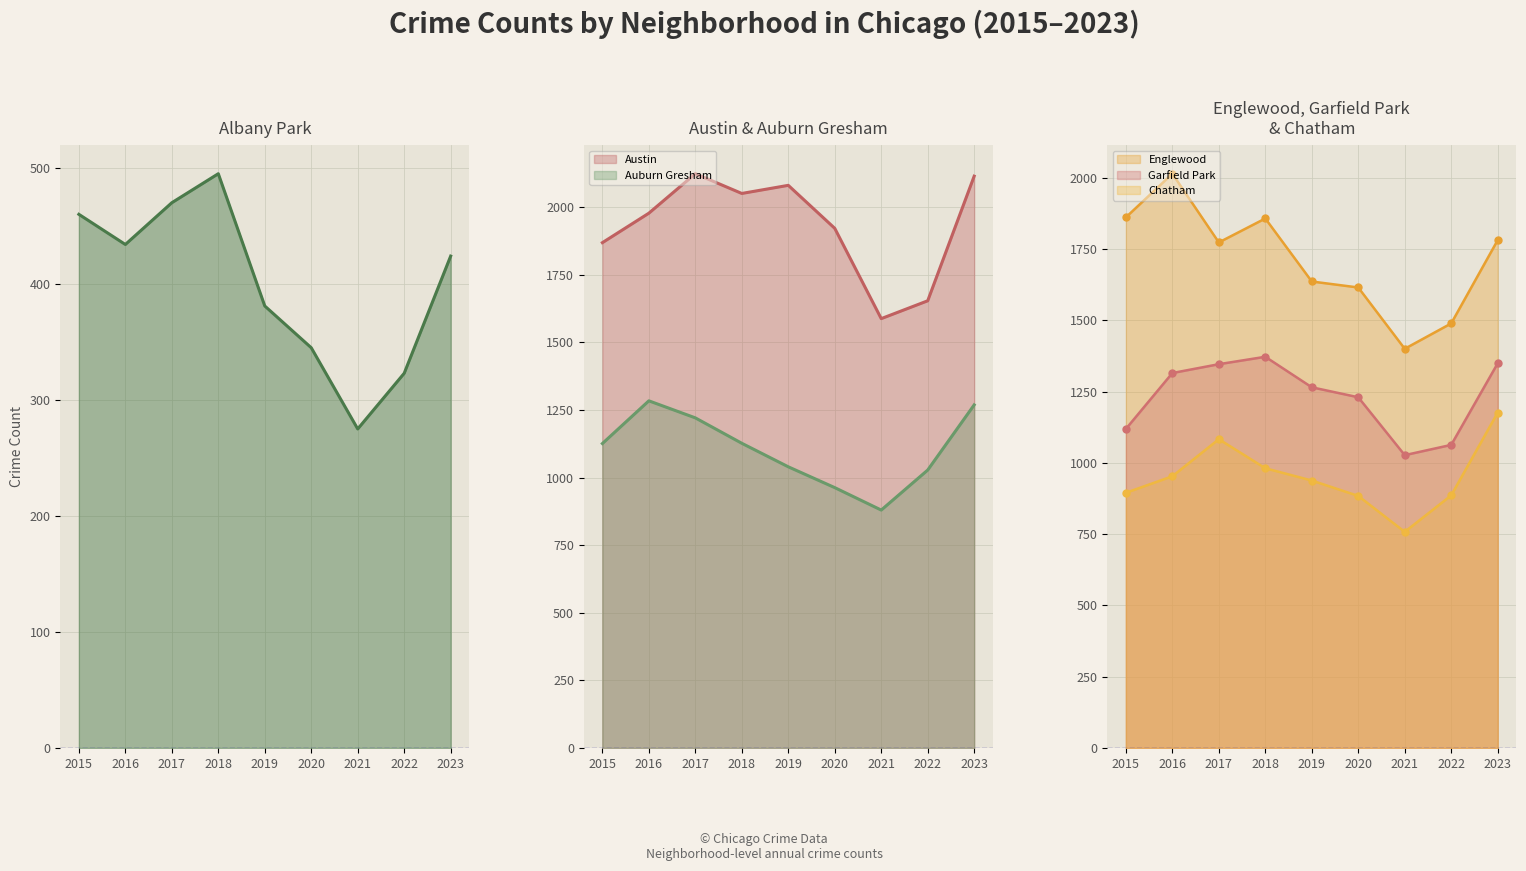

List the labels in order of Englewood value, largest first.

2016, 2015, 2018, 2023, 2017, 2019, 2020, 2022, 2021